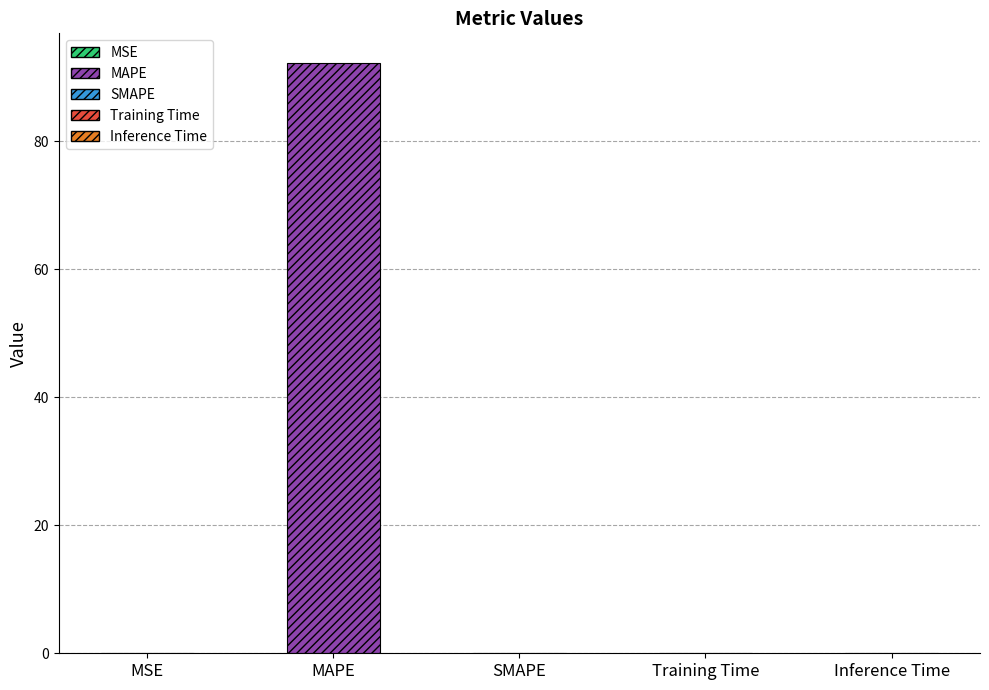

What is the average value?

18.5